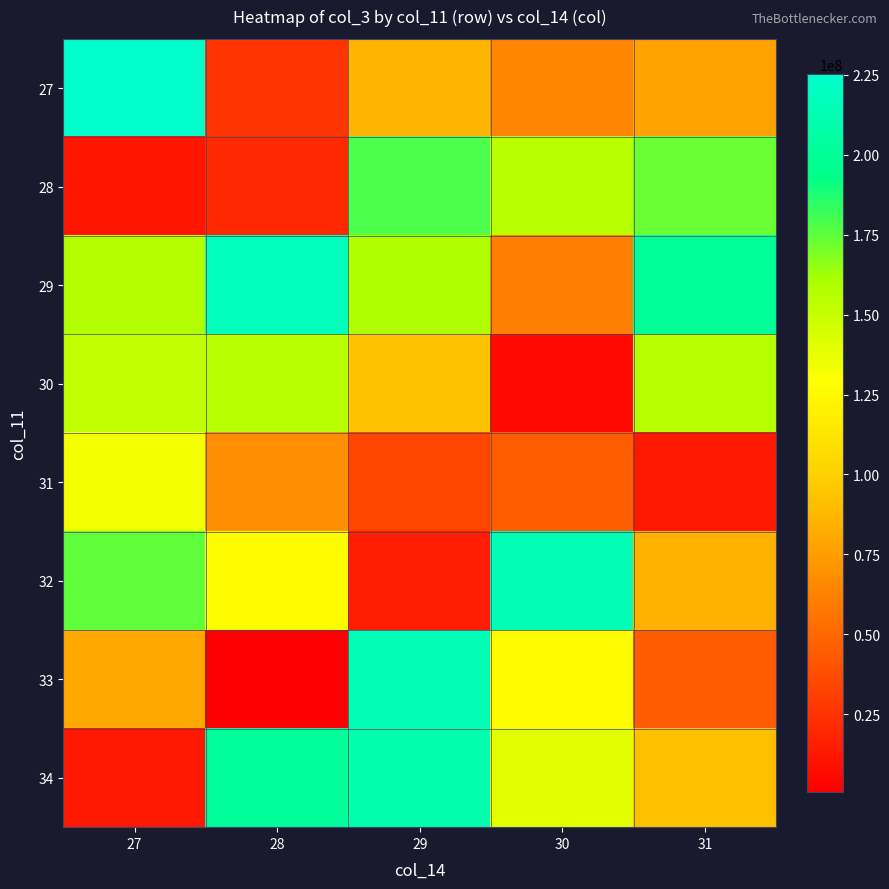

What is the smallest value displayed?

764008